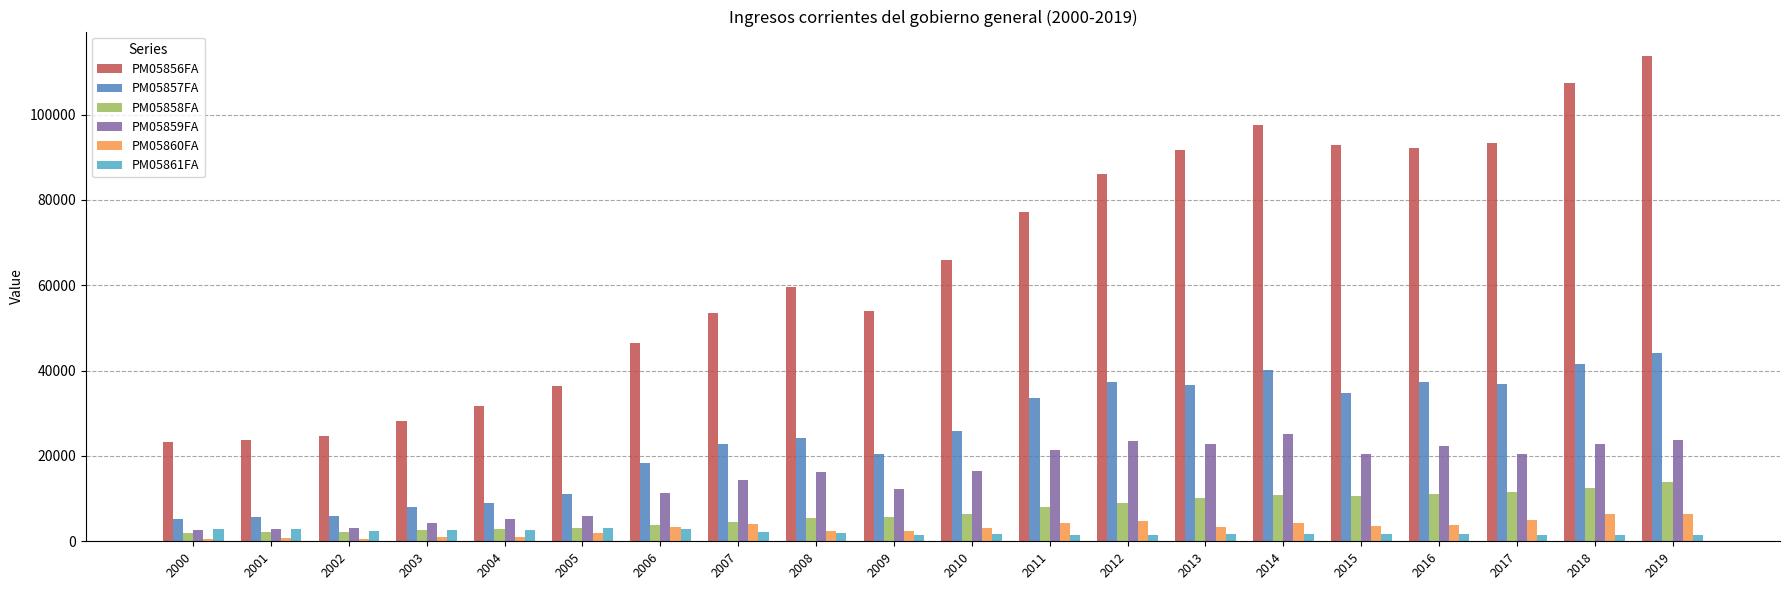

How many data points in PM05858FA are less than 6284?

10